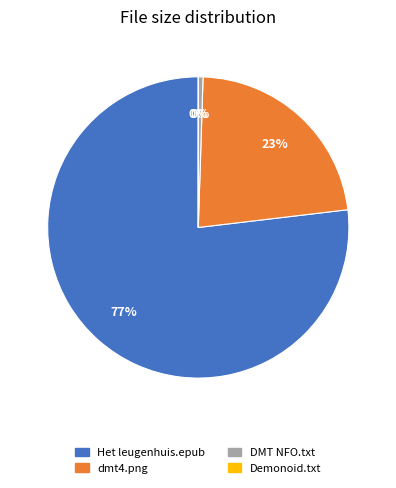

To the nearest percent, what is the average slice percentage?

25%